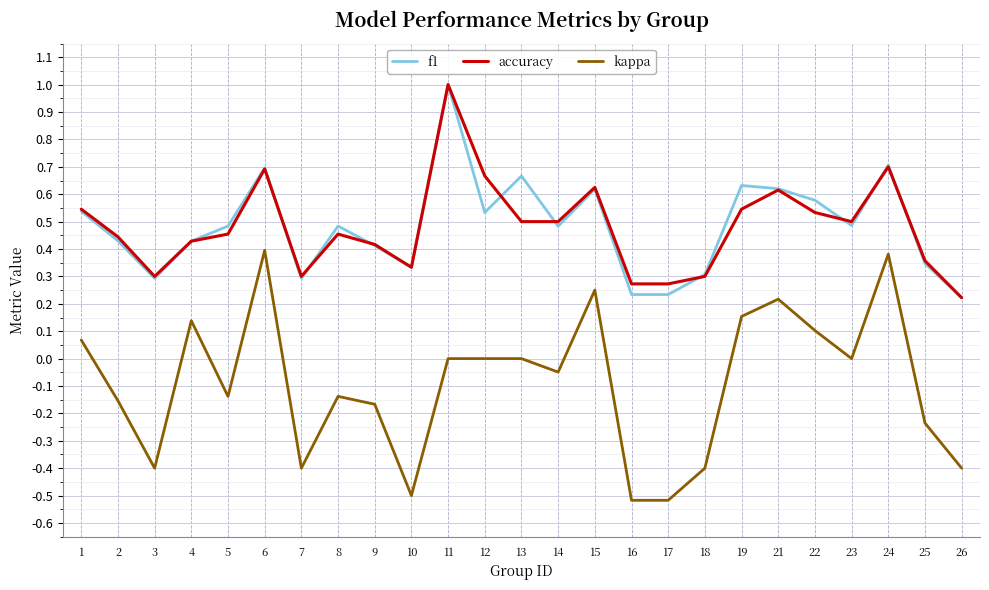

True or false: f1 and kappa intersect in this chart.

False